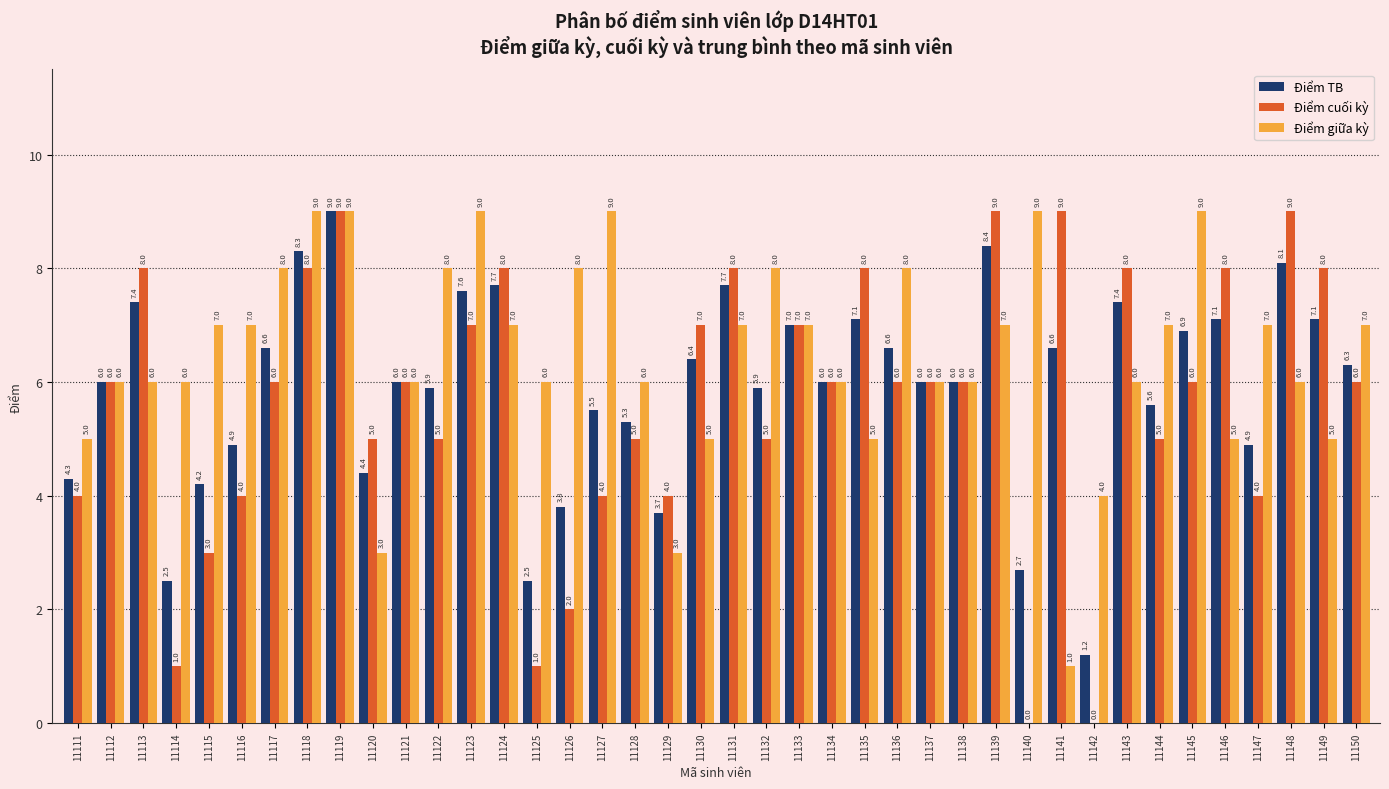

What value does the Điểm TB series have at 11131?

7.7